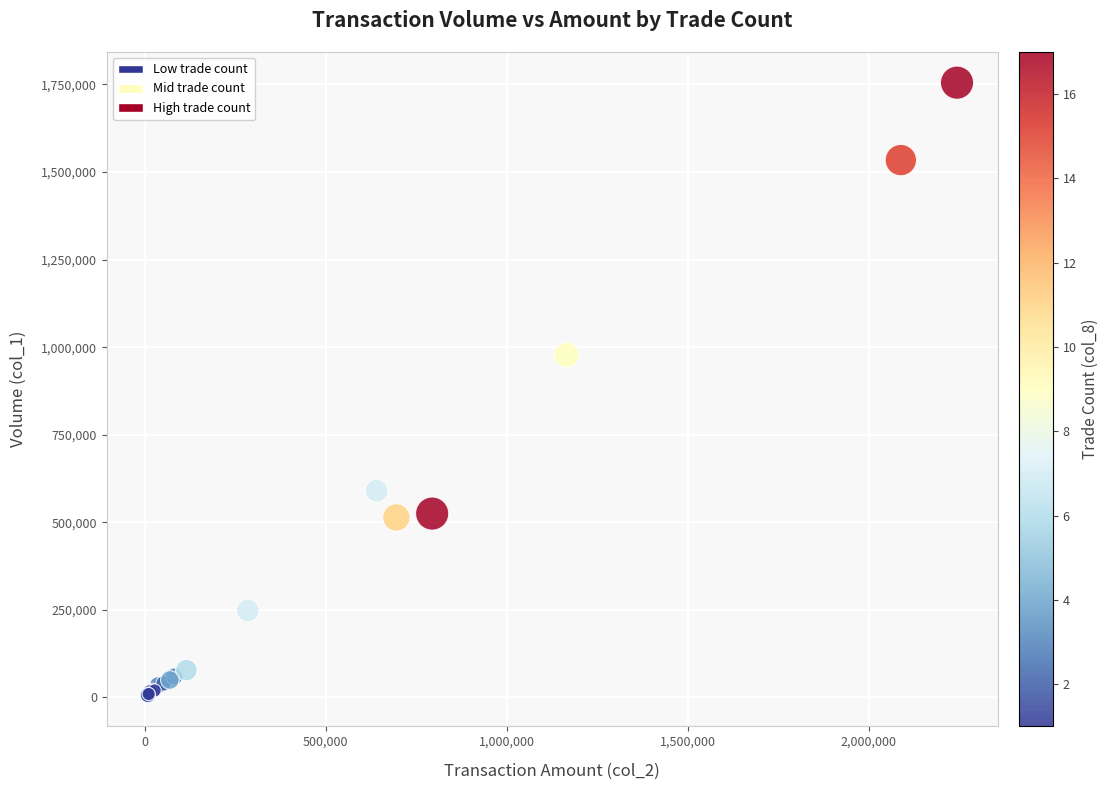

What Y value in the scatter plot is closest to 880000?

978000